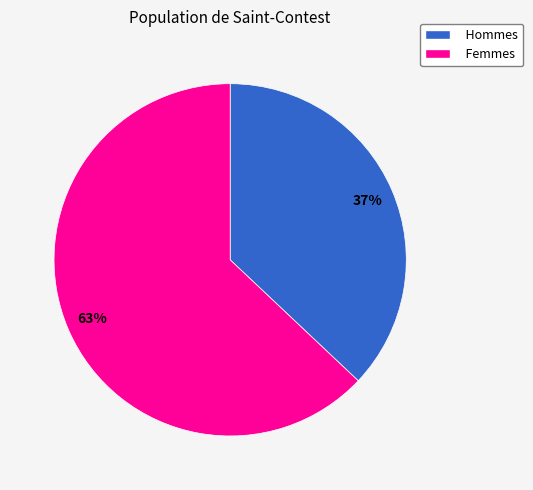

To the nearest percent, what is the average slice percentage?

50%